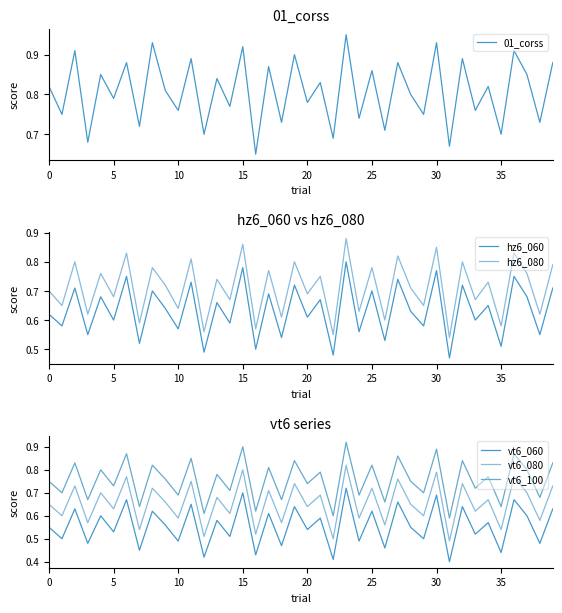

What is the difference between the second highest and minimum values in the 01_corss series?

0.3